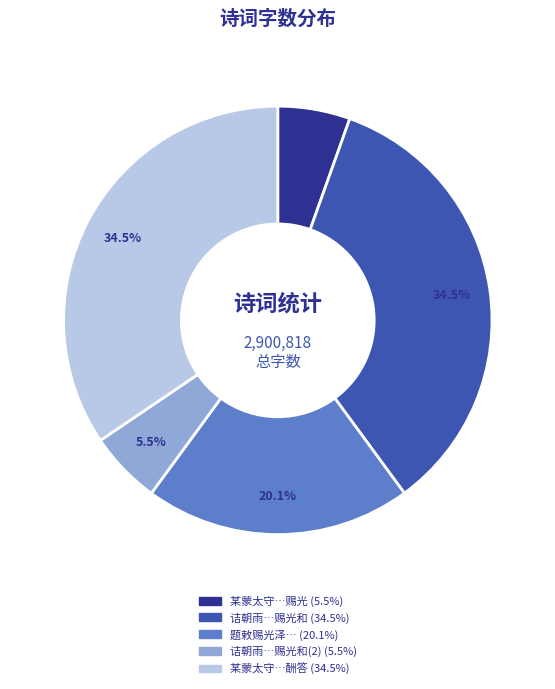

Is there any slice that represents more than half of the pie?

No